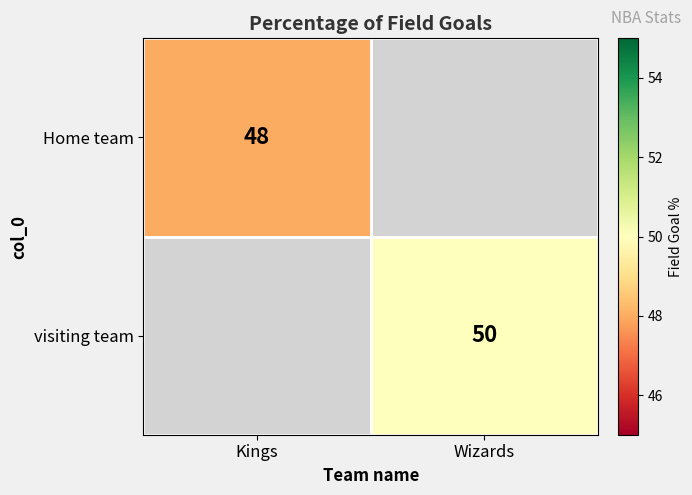

True or false: visiting team has a value of 50 at Wizards.

True